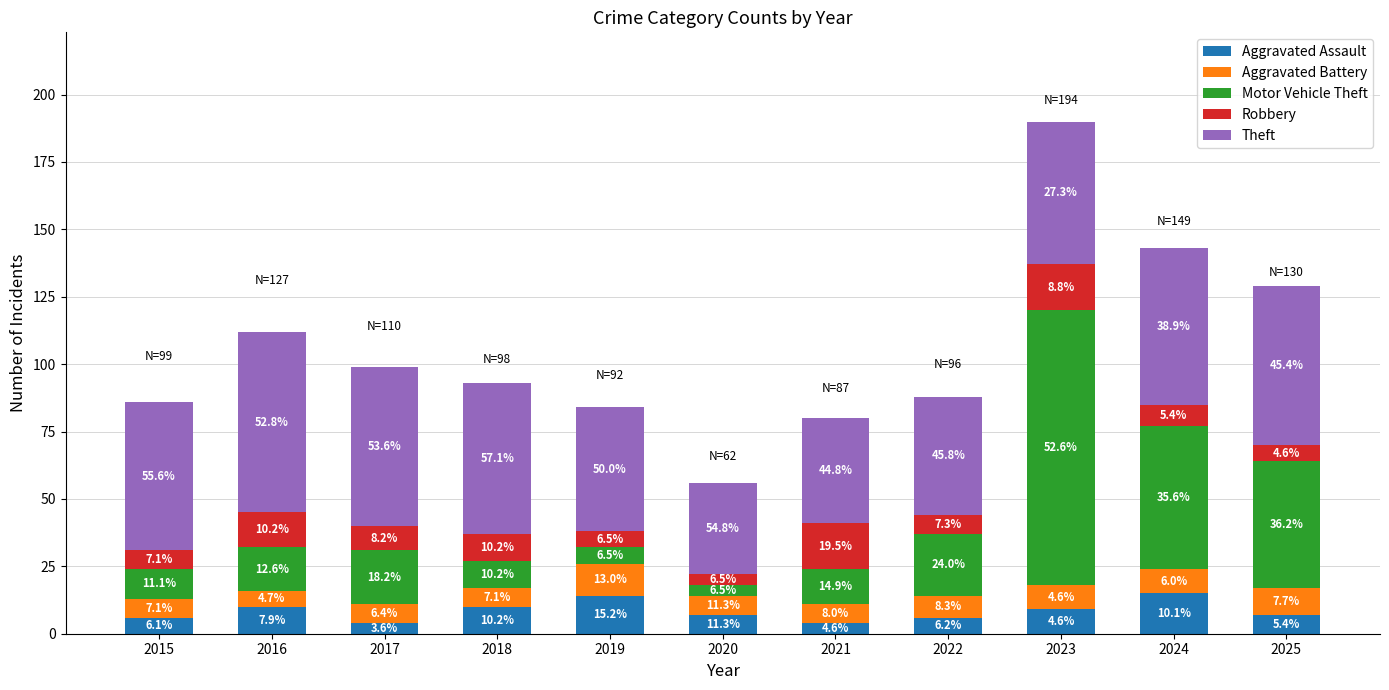

What is the sum of the Robbery values at 2023 and 2020?

21